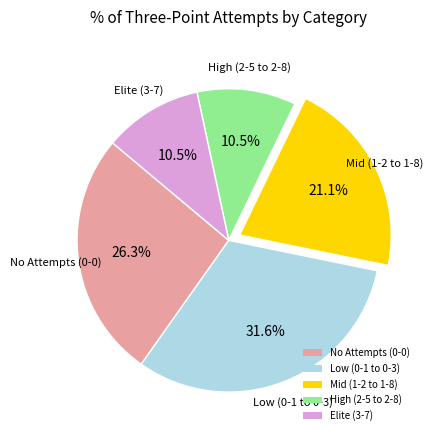

Count the number of slices in the pie.

5